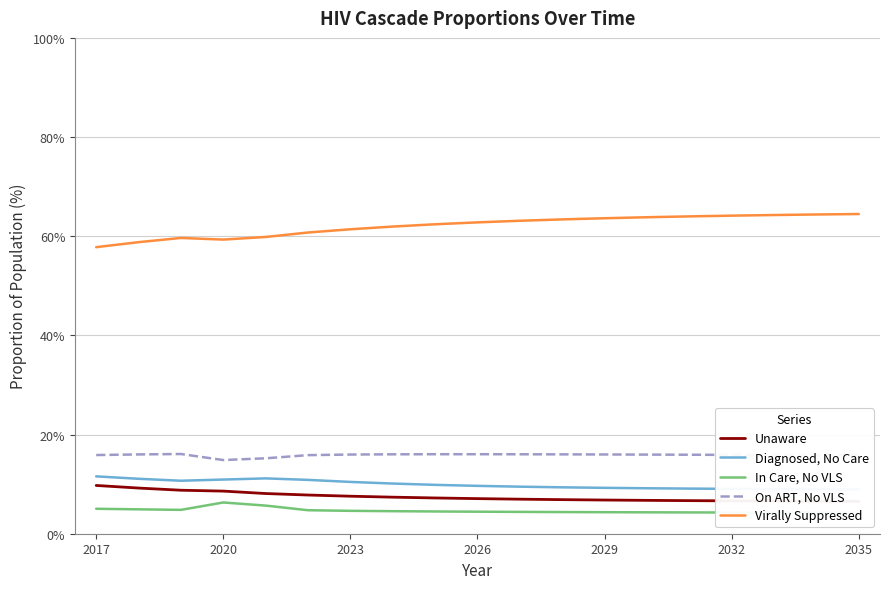

True or false: Diagnosed, No Care and On ART, No VLS cross at least once.

False